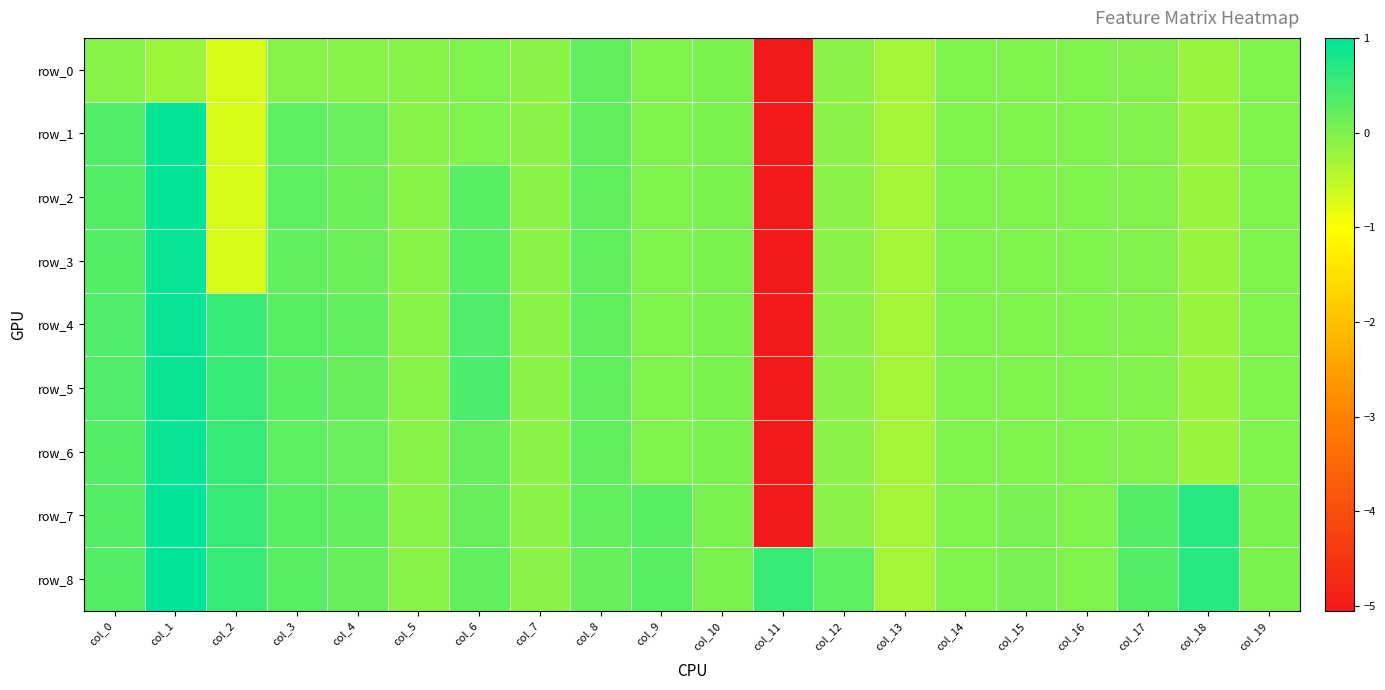

Rank the categories by row_3 value from lowest to highest.

col_11, col_2, col_13, col_18, col_7, col_12, col_5, col_17, col_15, col_19, col_16, col_14, col_9, col_10, col_4, col_8, col_3, col_6, col_0, col_1